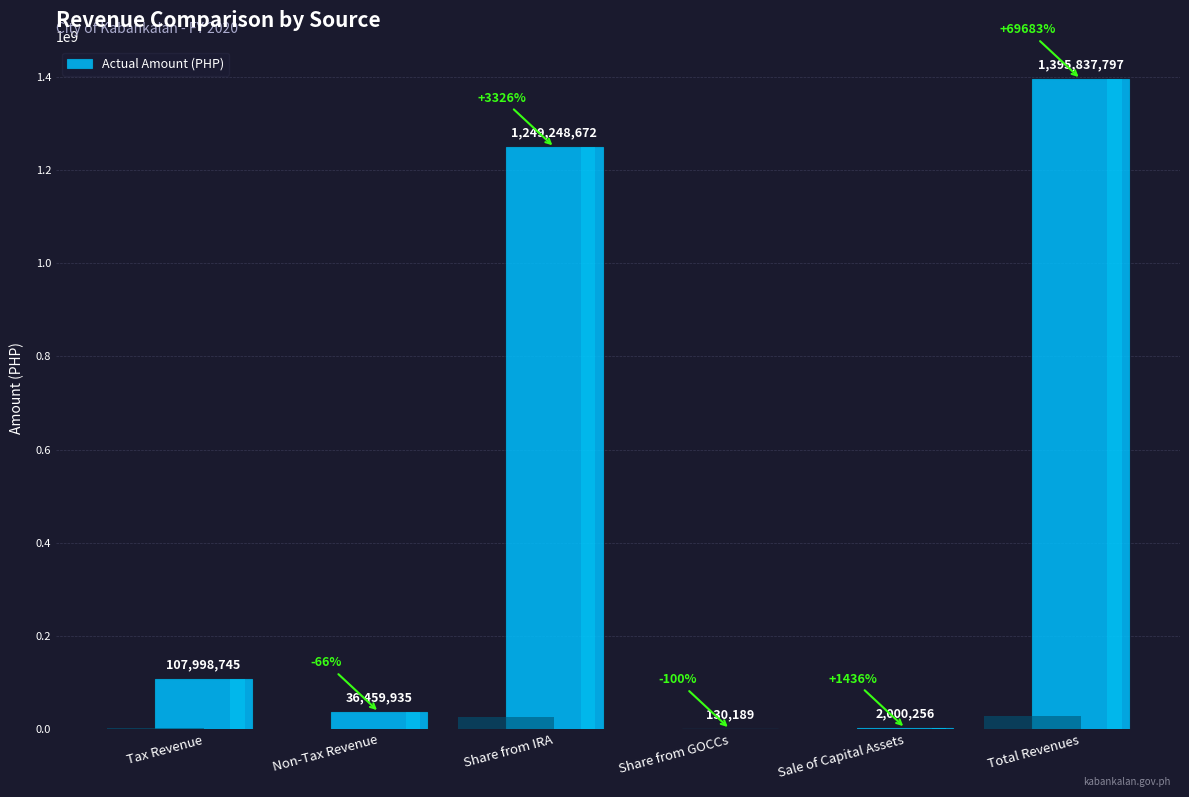

List the labels in order of value, smallest first.

Share from GOCCs, Sale of Capital Assets, Non-Tax Revenue, Tax Revenue, Share from IRA, Total Revenues